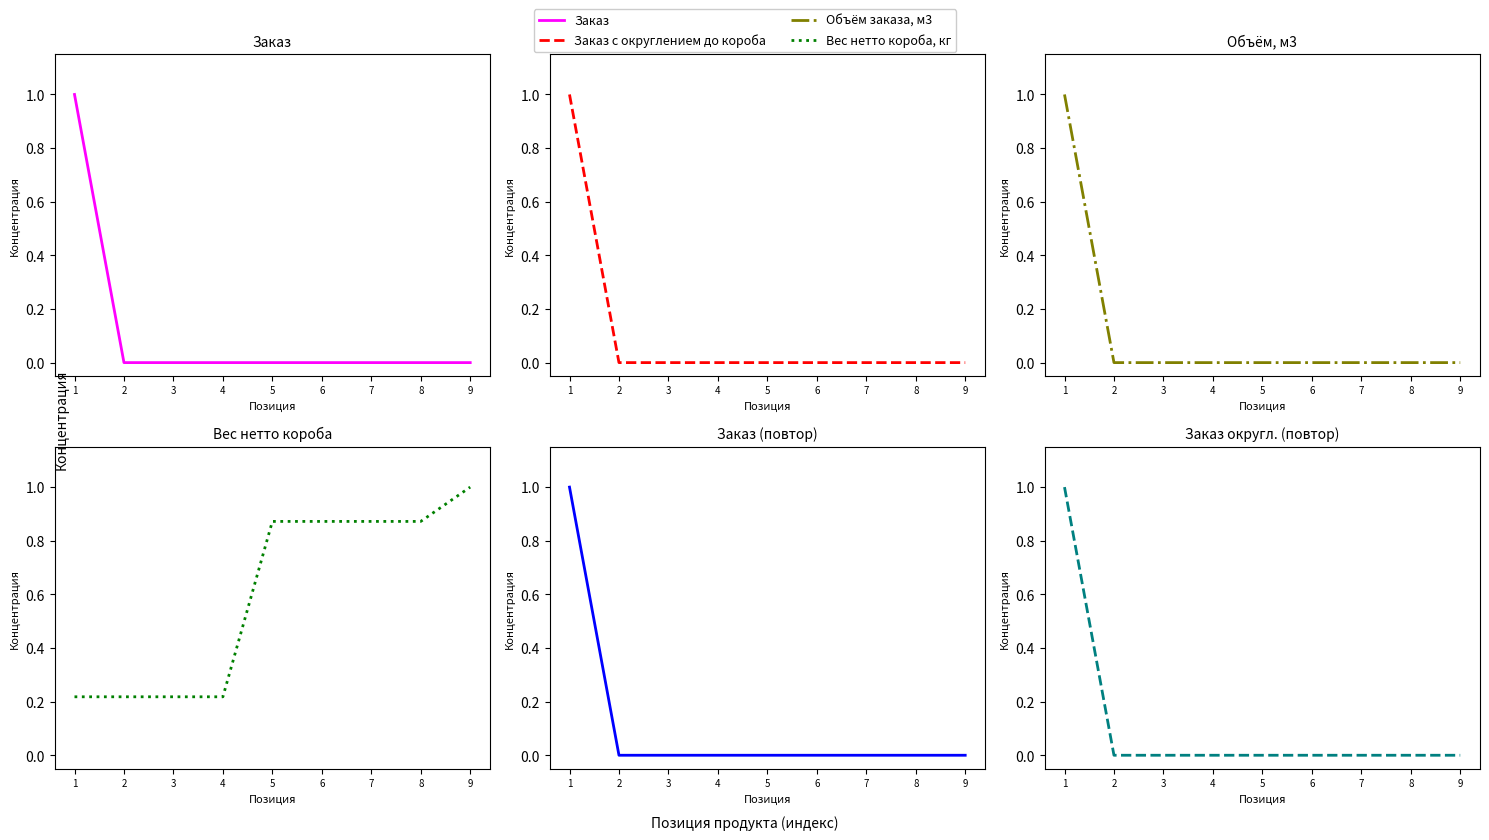

True or false: Заказ с округлением до короба and Заказ intersect in this chart.

False